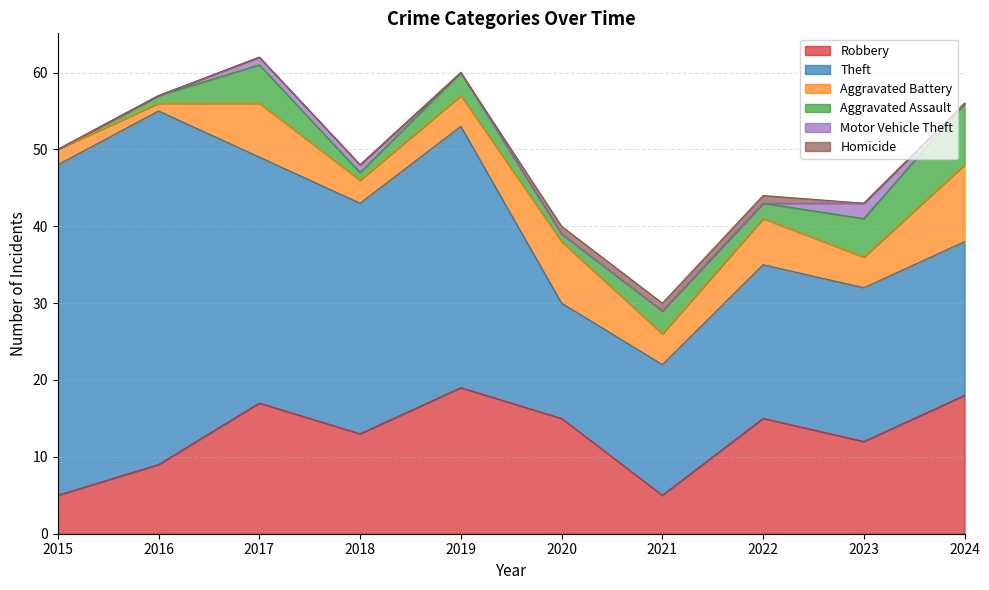

What is the spread (max minus min) of values at 2017?

32